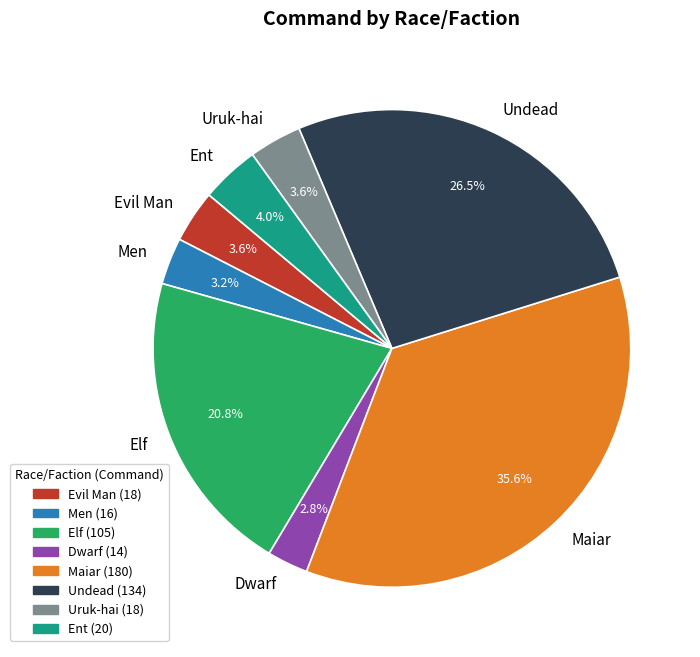

Do Maiar and Undead together represent more than half of the pie?

Yes